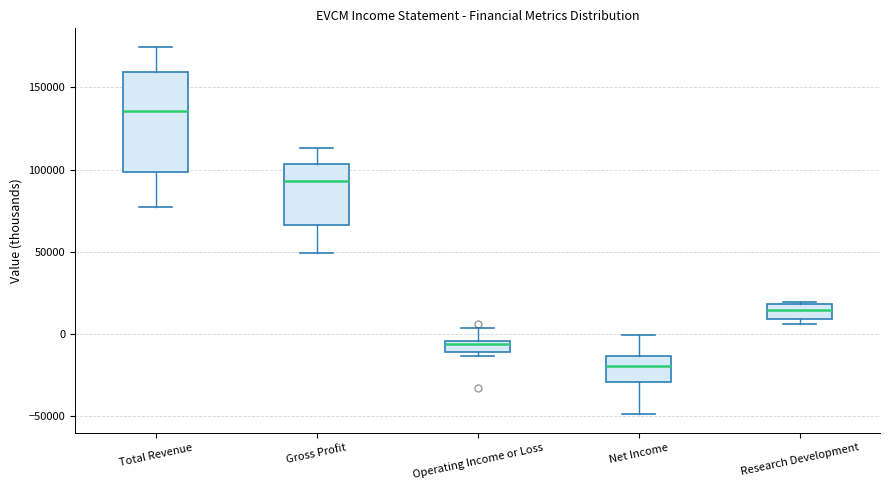

Which box is the tallest, from its lower edge to its upper edge?

Total Revenue